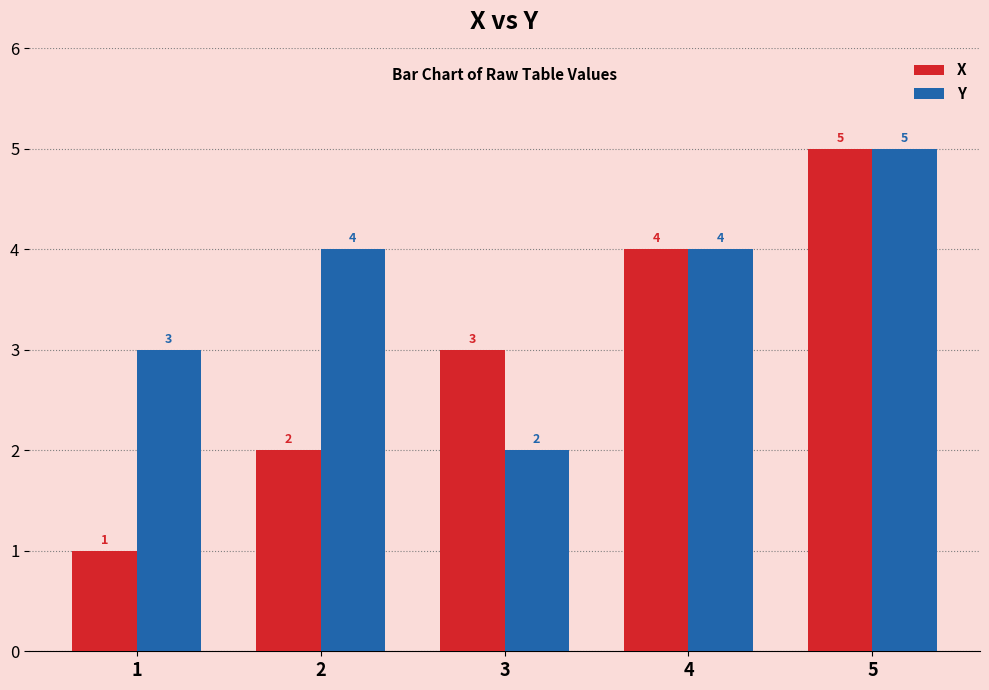

Rank the series at 3 from lowest to highest value.

Y, X